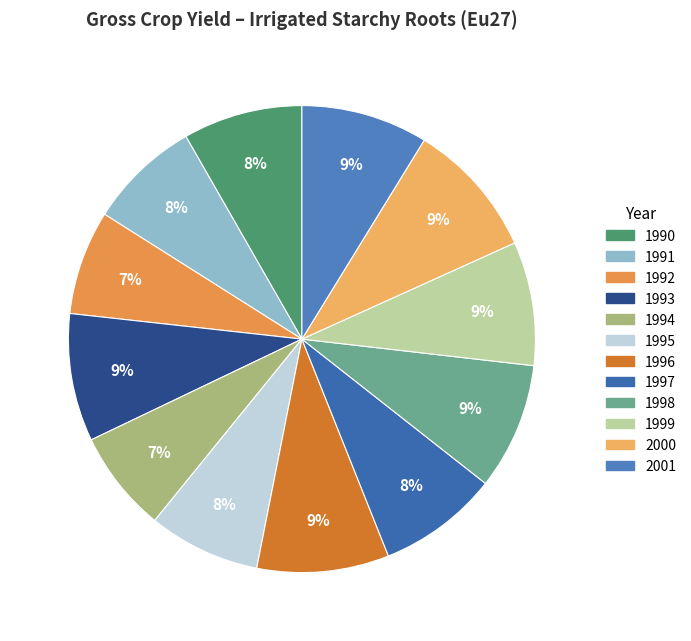

Is there any slice that represents more than half of the pie?

No